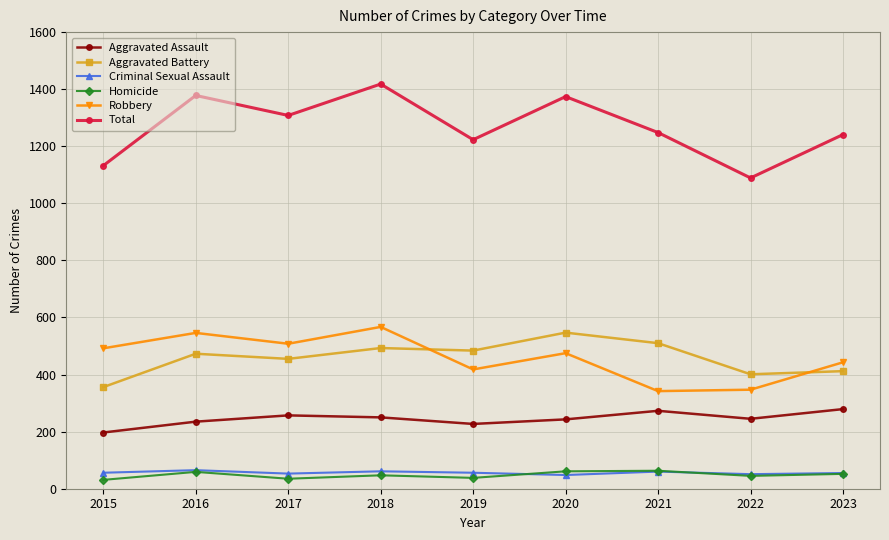

How many interior local peaks does the Total series have?

3